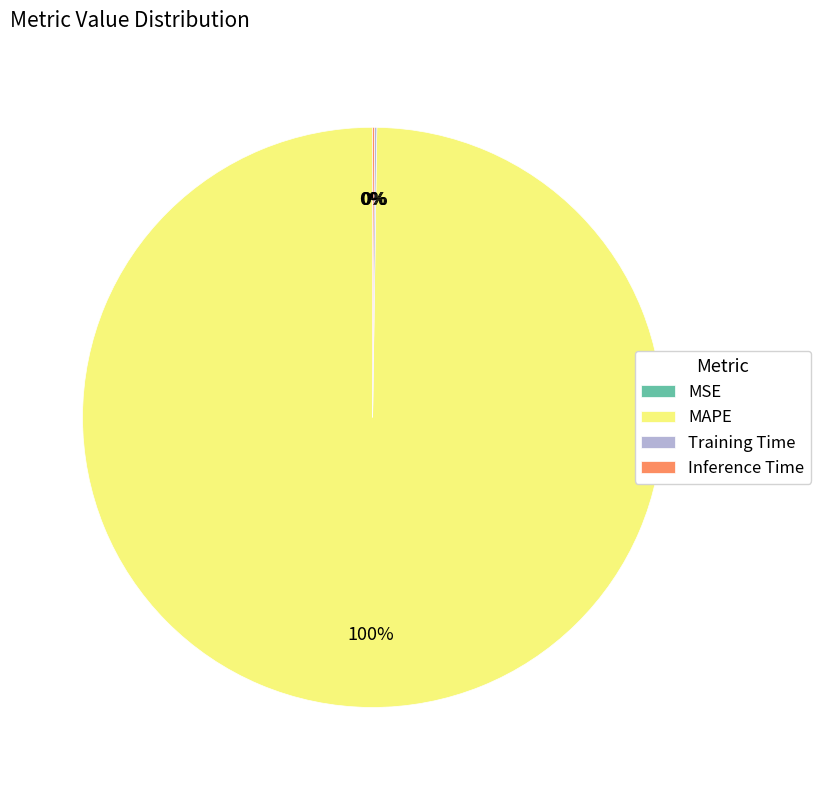

To the nearest percent, what portion does MAPE represent?

100%